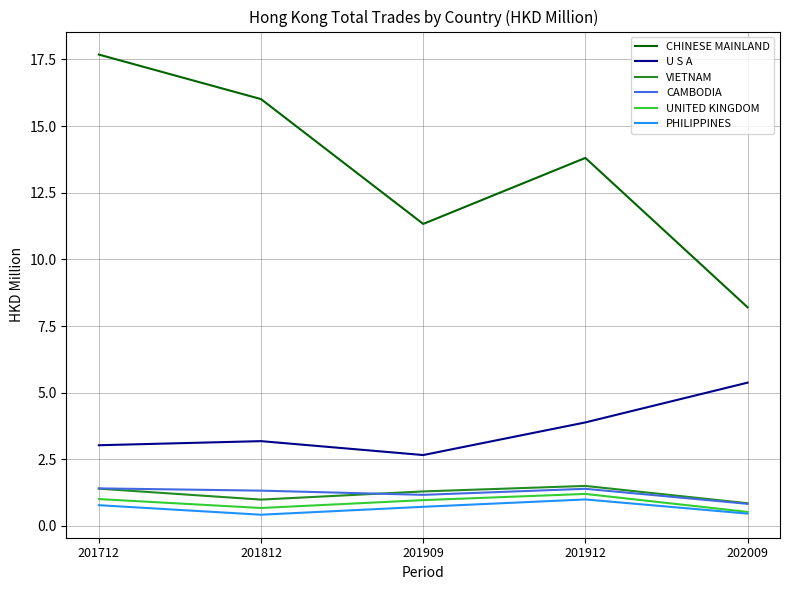

Where does the CHINESE MAINLAND series first go above 13?

201712